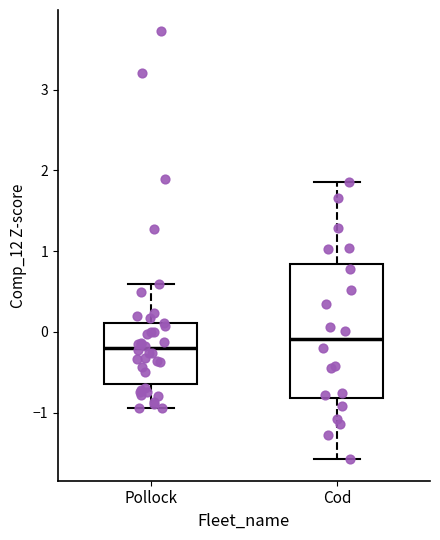

Reading left to right, transcribe this box plot: for each box, give where its median line is, the range the box spans, and where its two whiskers end, as read against the y-axis. The values are not printed on the chart, so give them approximately, as read against the axis.

Pollock: median -0.2, box -0.6 to 0.1, whiskers -0.9 to 0.6
Cod: median -0.1, box -0.8 to 0.8, whiskers -1.6 to 1.9